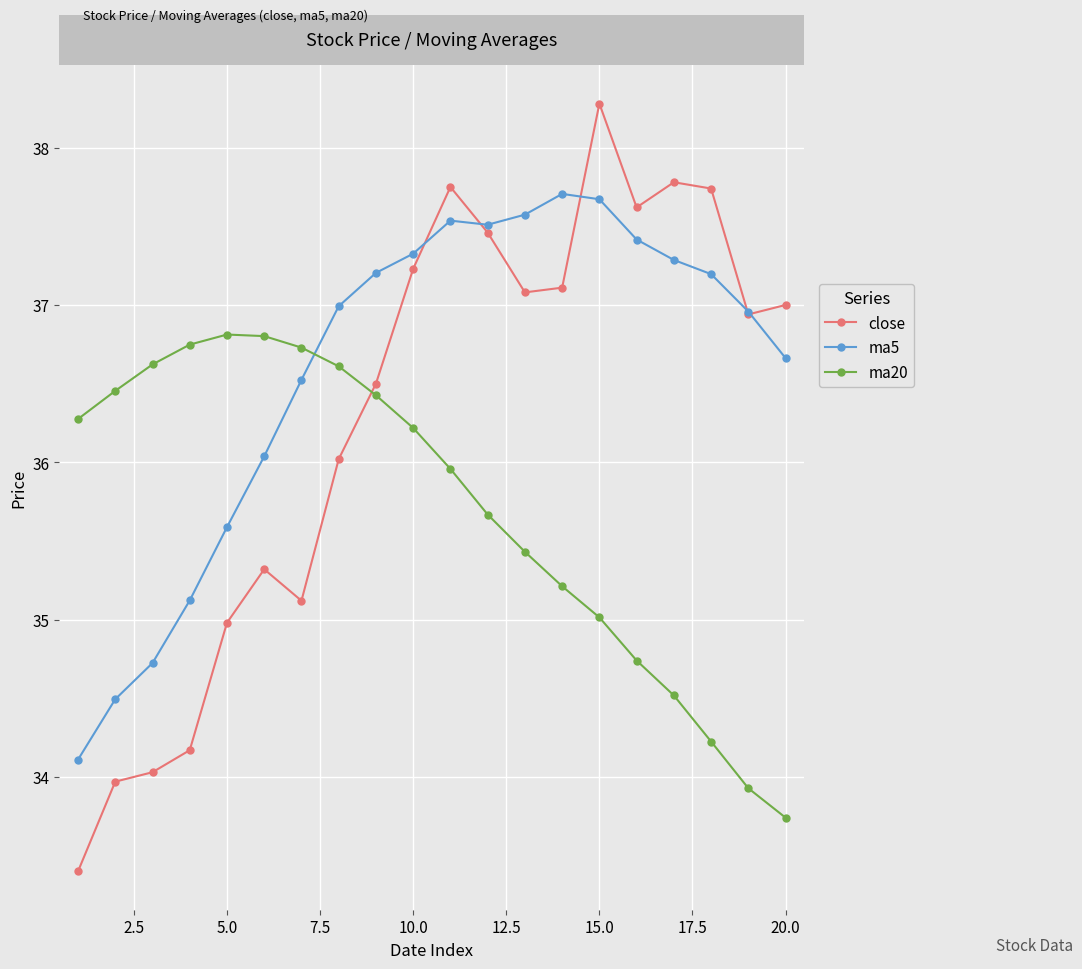

In ma5, how many points are higher than both neighbors (excluding endpoints)?

2